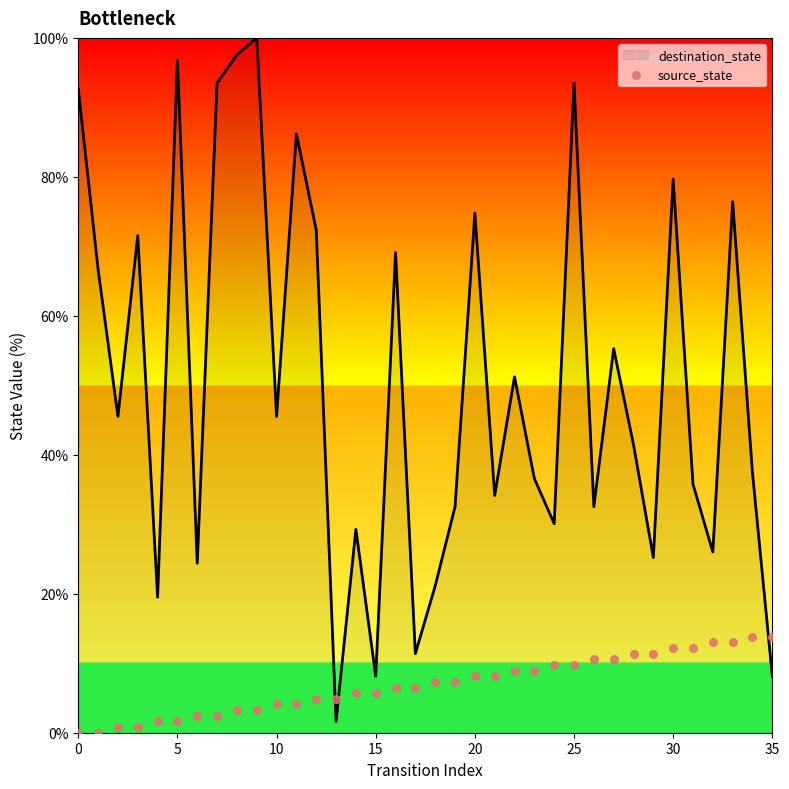

Is it true that destination_state equals 128.5 at 0?

False